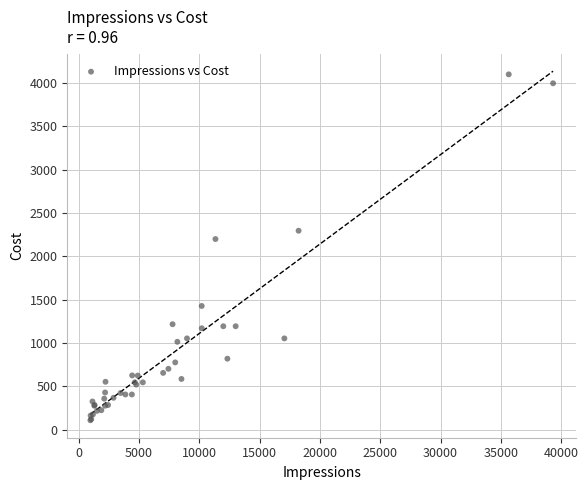

What Y value in the scatter plot is closest to 2104?

2199.6